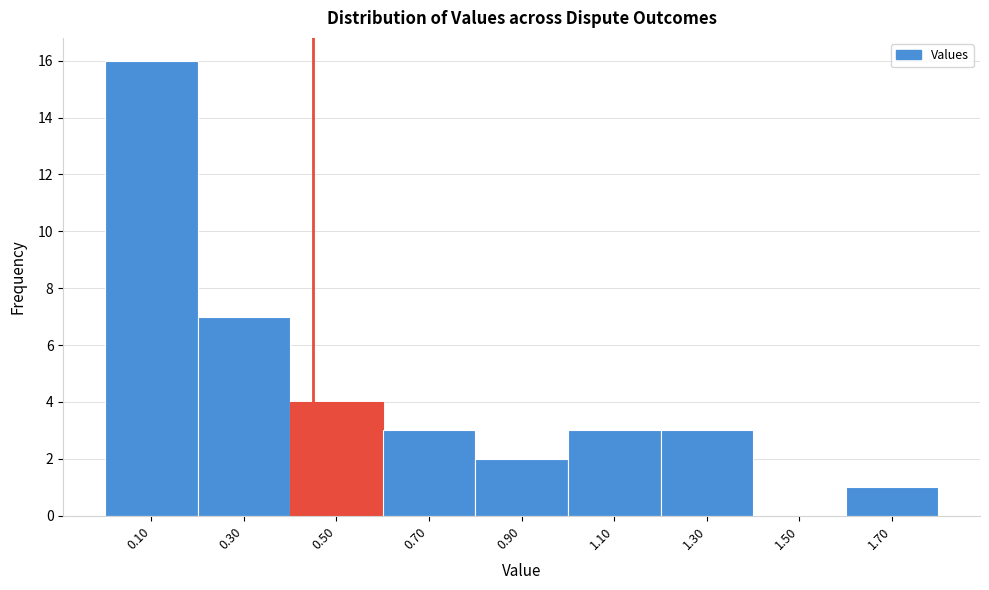

Over which range of the x-axis is the bar tallest?

0.0 to 0.2